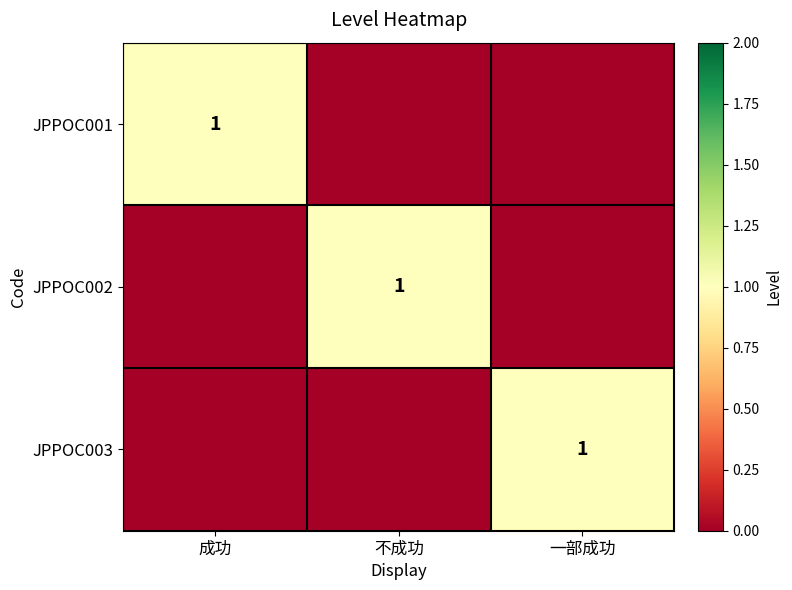

The JPPOC003 series shows 0 at 一部成功. True or false?

False